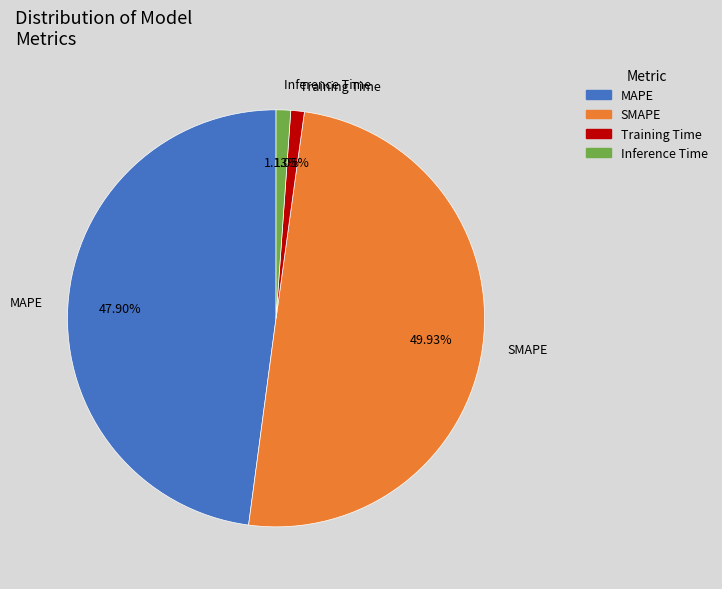

True or false: MAPE accounts for 40% of the total.

False